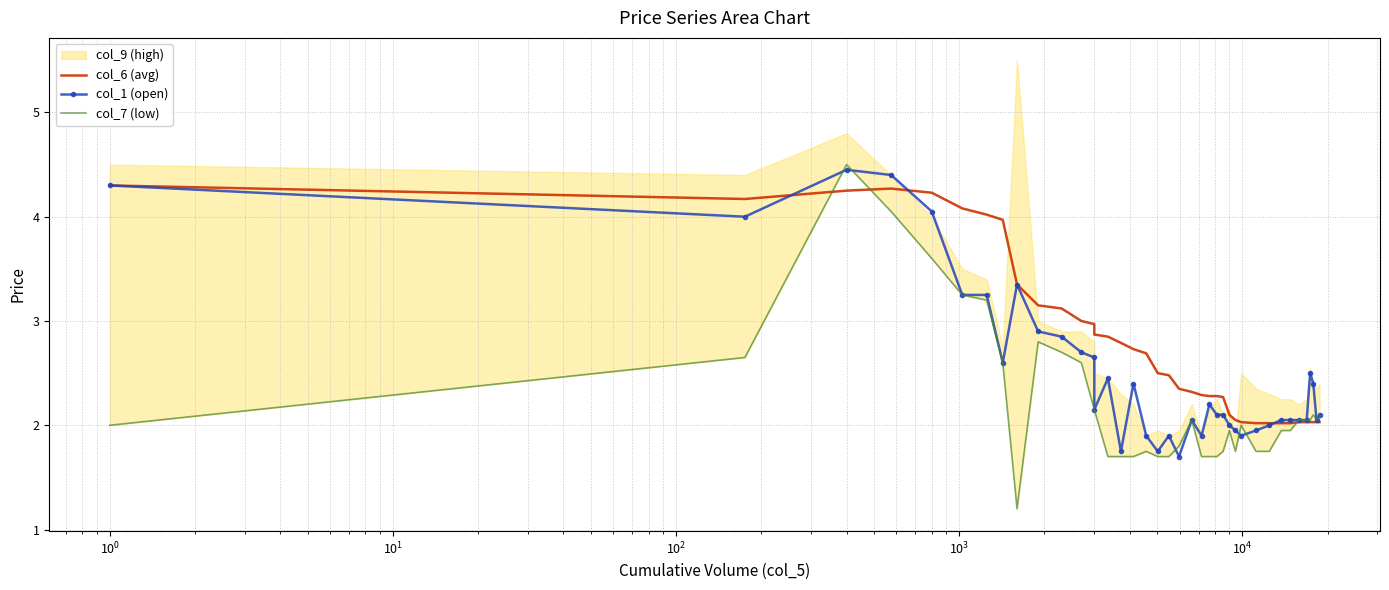

What is the lowest value of the col_7 (low) series?

1.2